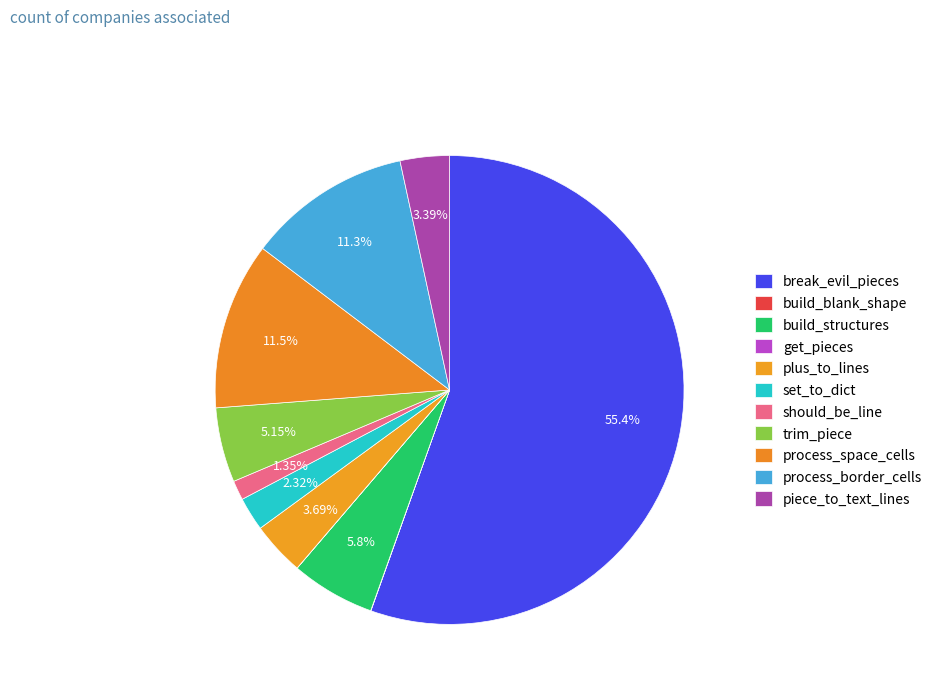

Do plus_to_lines and build_structures together represent more than half of the pie?

No